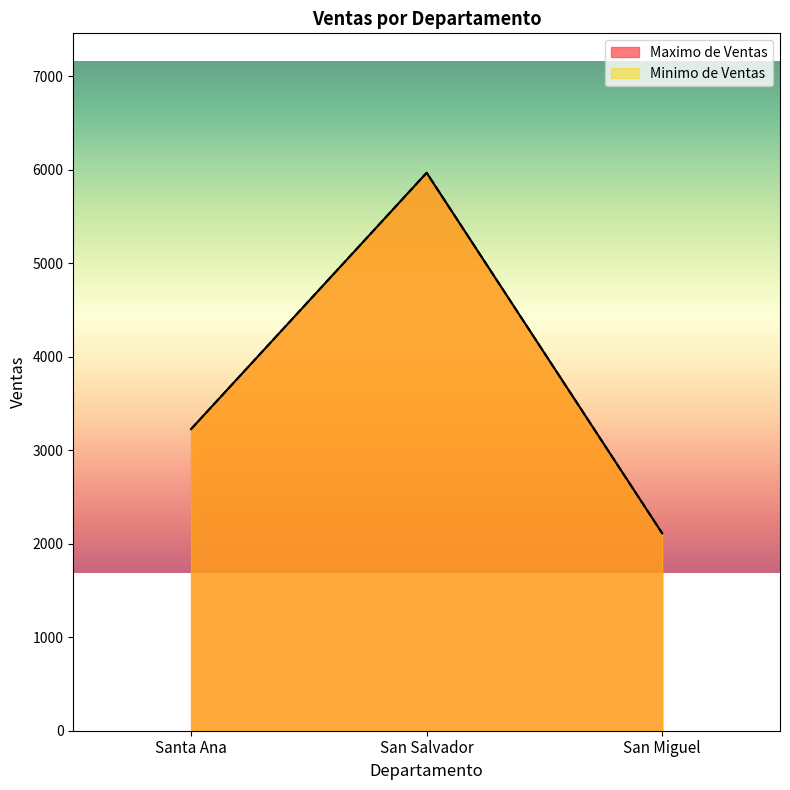

What is the sum of the Minimo de Ventas values at Santa Ana and San Miguel?

5337